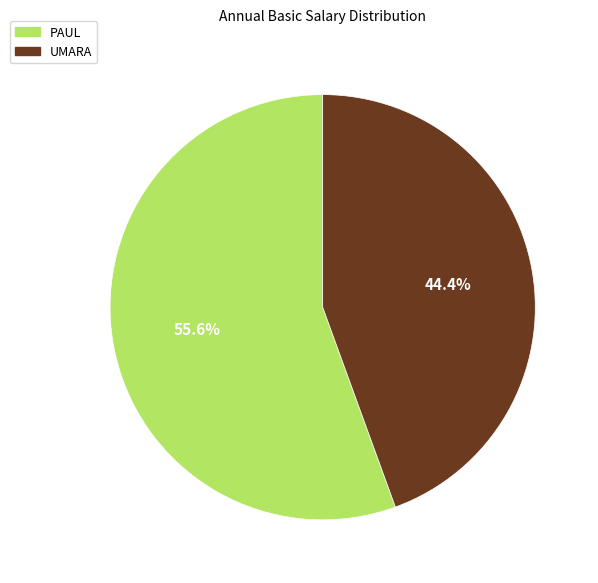

To the nearest percent, what portion does PAUL represent?

56%